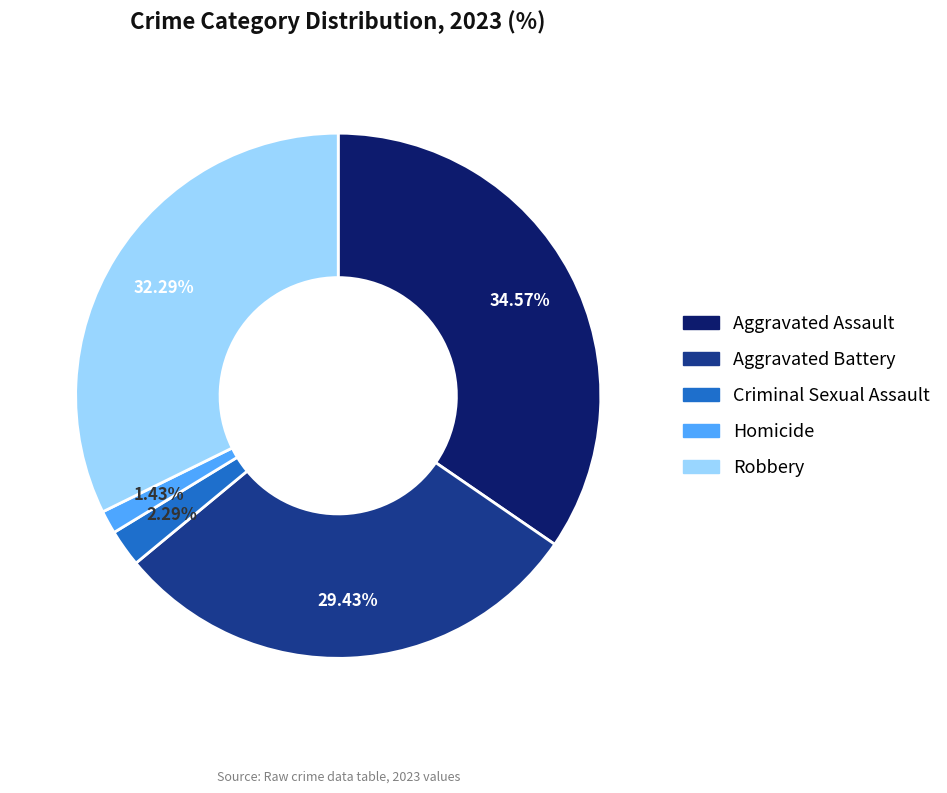

How many segments does this pie chart have?

5